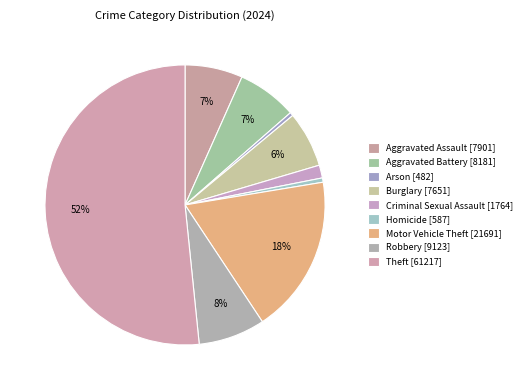

What is the ratio of the value at Motor Vehicle Theft to the value at Robbery?

2.4